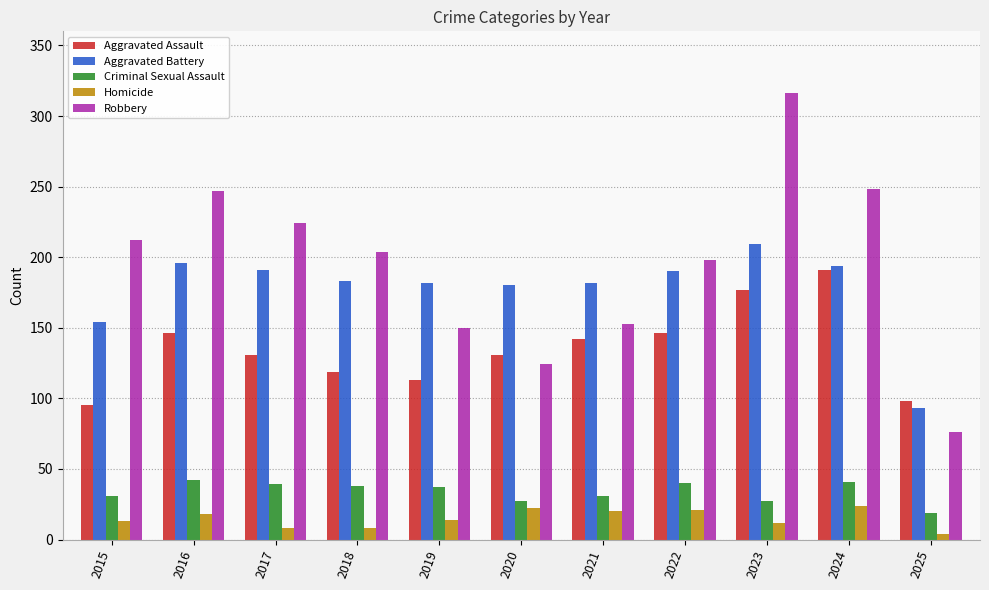

How many distinct data groups are displayed?

5